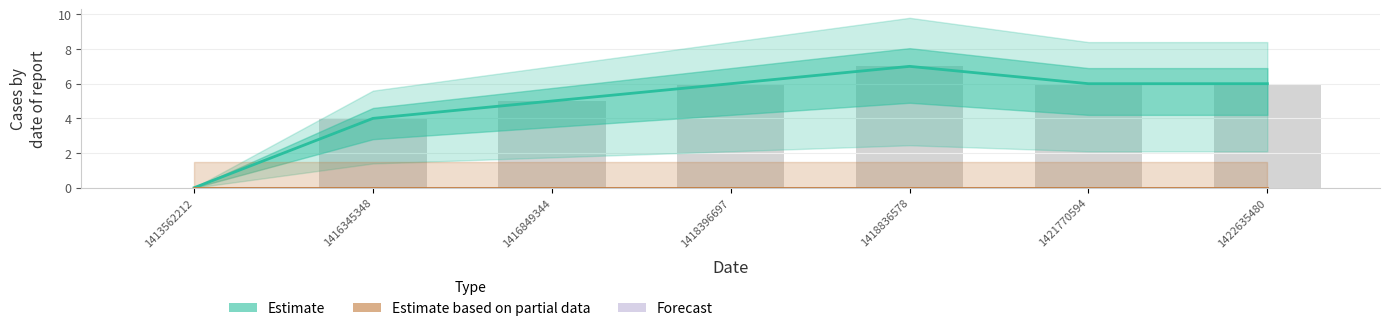

What is the approximate value of Estimate at 1421770594?

6